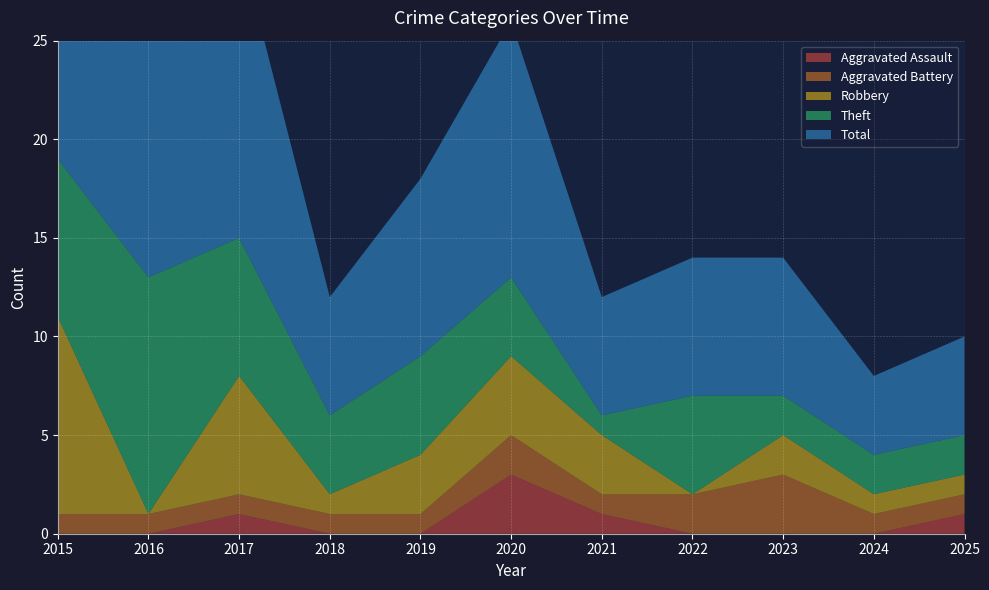

Reading left to right, extract all data points from this chart.

Aggravated Assault: 0	0	1	0	0	3	1	0	0	0	1
Aggravated Battery: 1	1	1	1	1	2	1	2	3	1	1
Robbery: 10	0	6	1	3	4	3	0	2	1	1
Theft: 8	12	7	4	5	4	1	5	2	2	2
Total: 20	13	15	6	9	13	6	7	7	4	5